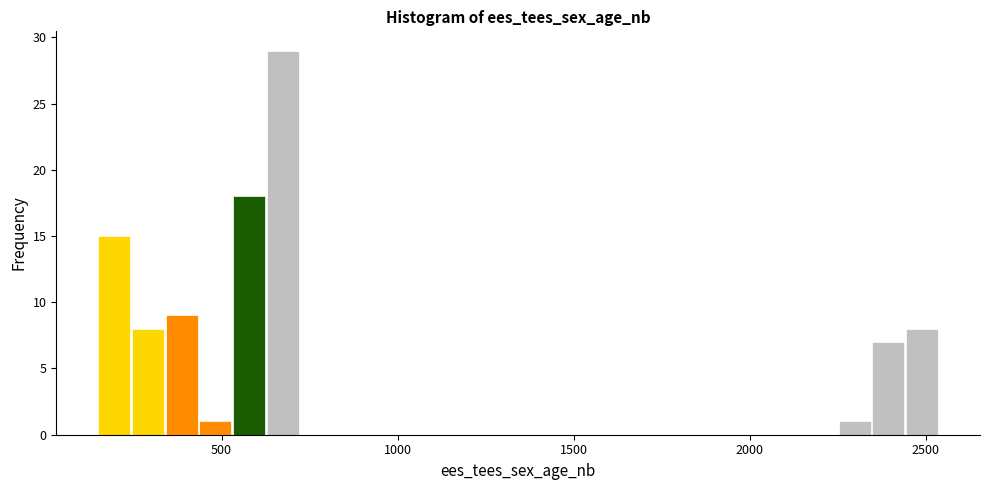

Around what value on the x-axis is the tallest bar? Give the approximate position of its centre, as read against the axis.

650